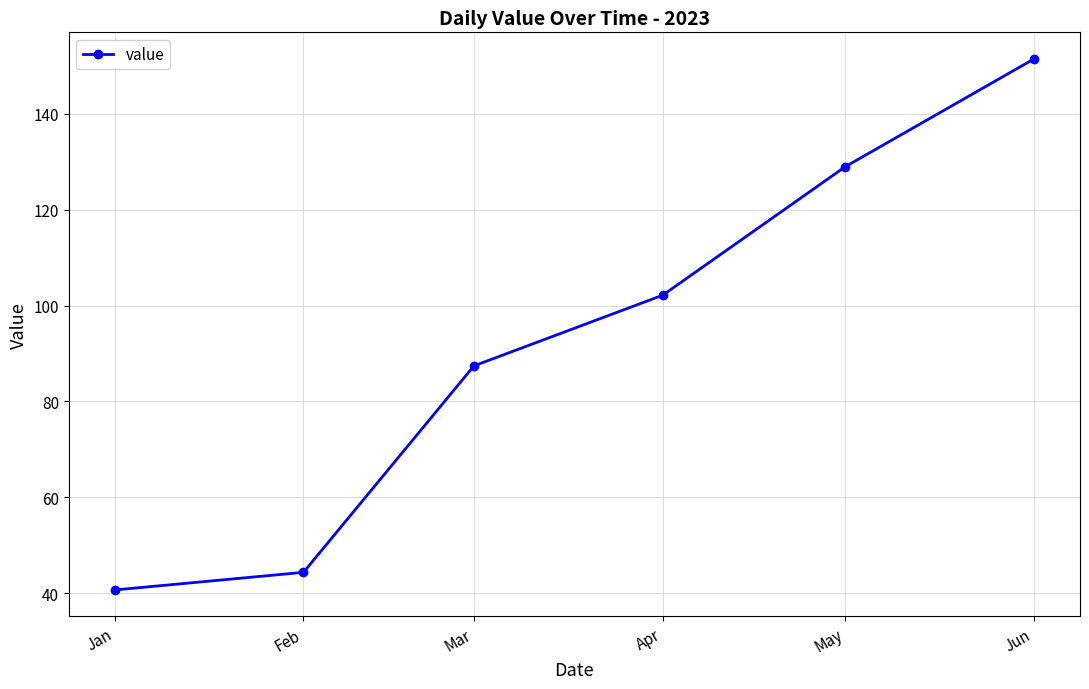

Between May and Feb, which is larger?

May